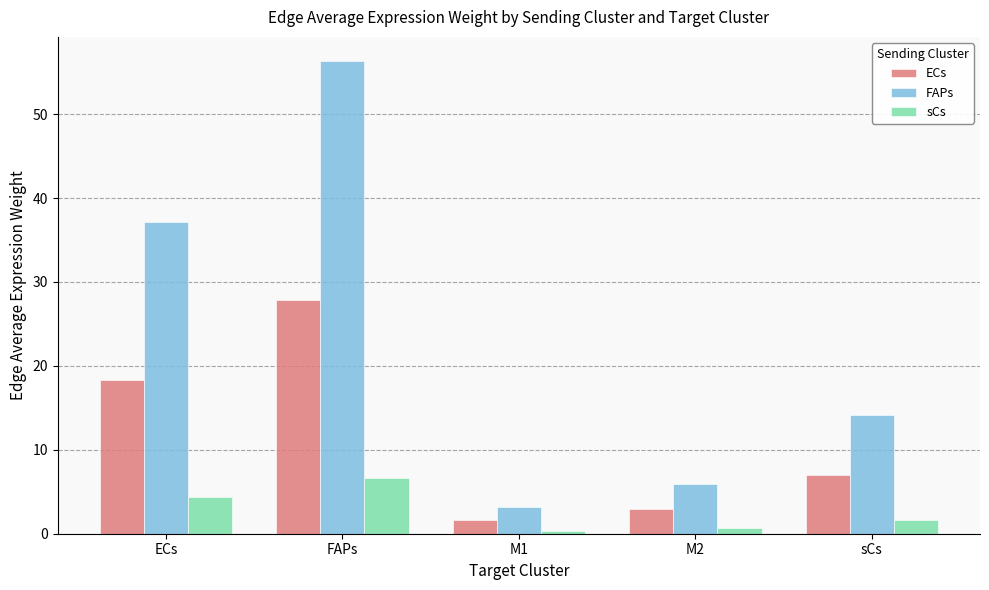

What is the value of the sCs bar at the 3rd from the left?

0.4